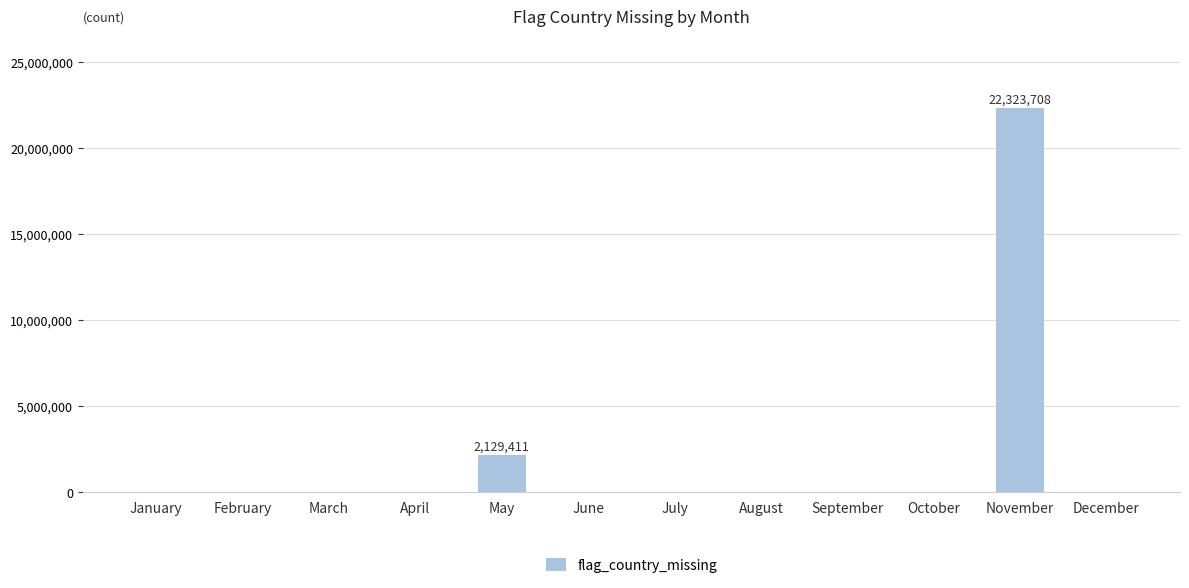

Which has a higher value, May or January?

May